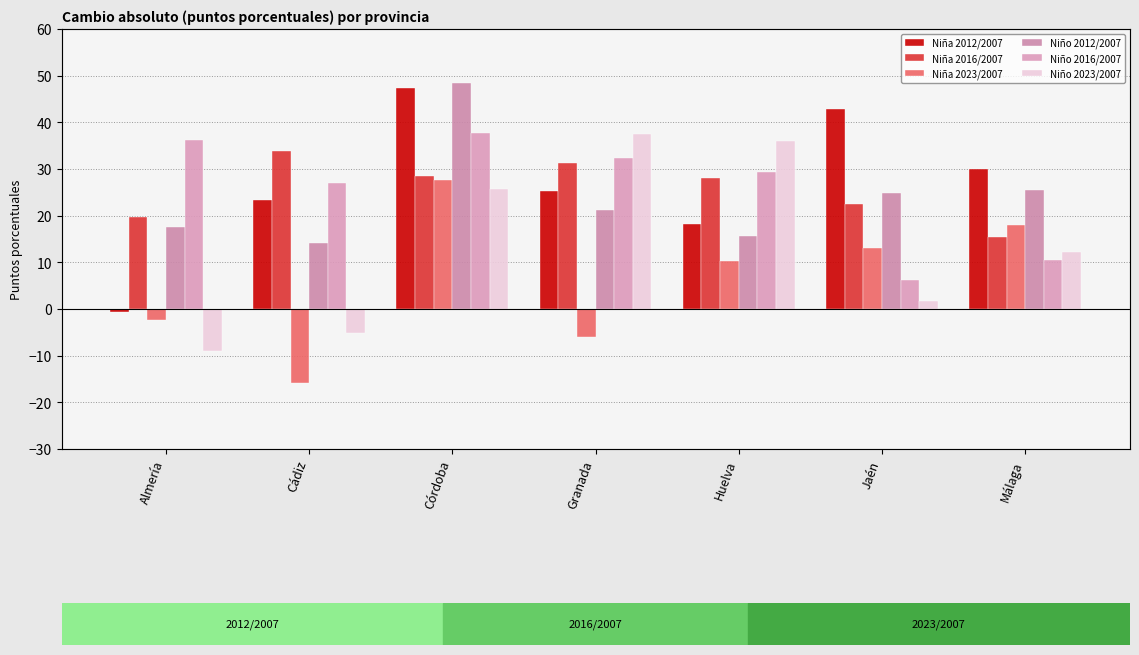

What is the average value of the Niño 2012/2007 series?

23.9